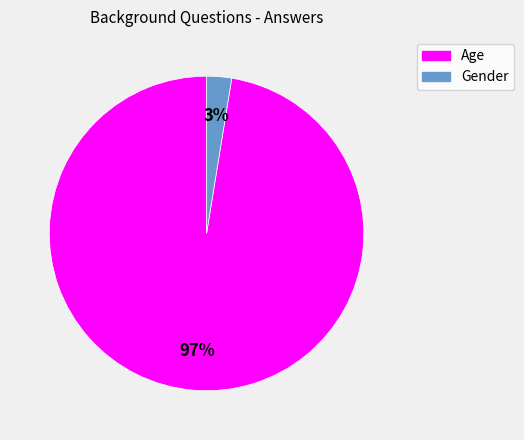

Is the sum of Gender and Age greater than half?

Yes